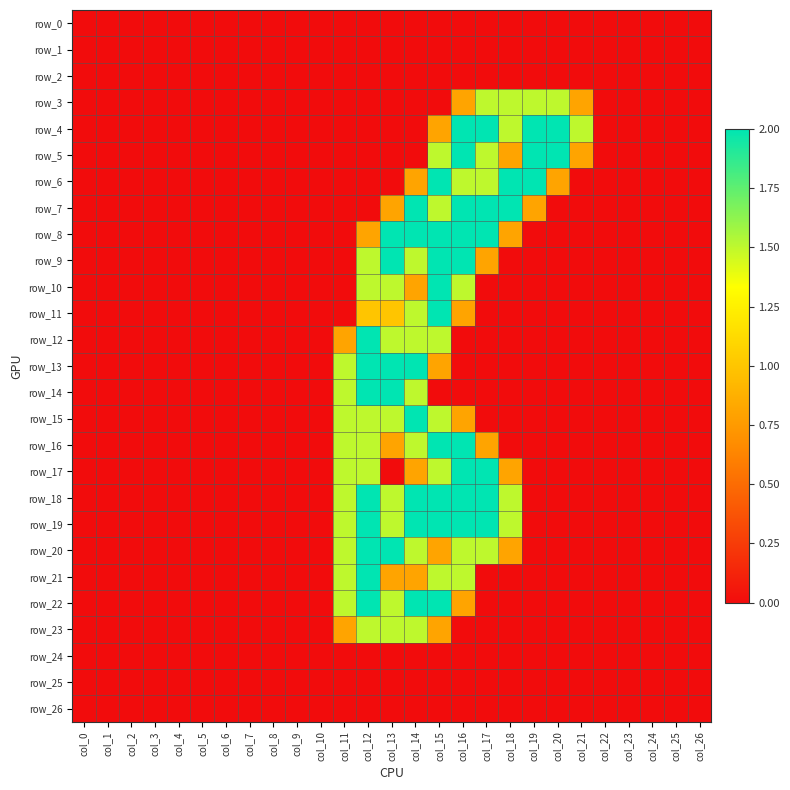

What is the greatest value displayed?

2.0